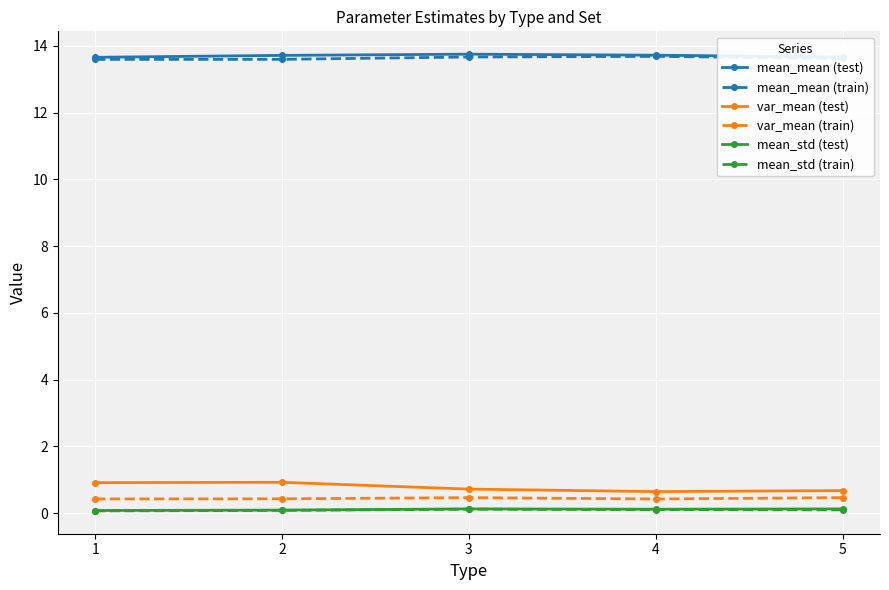

What is the sum of the mean_std (test) values at 1 and 3?

0.2